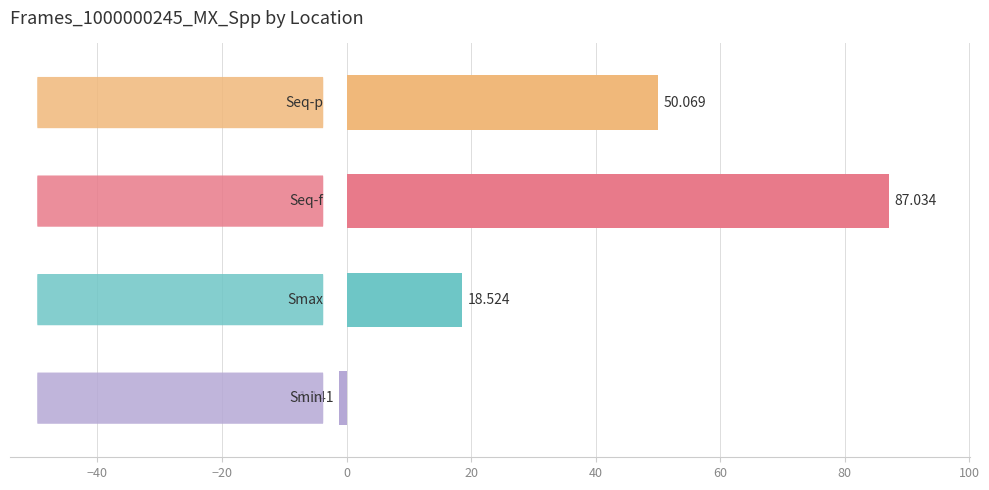

How many values exceed 50?

2